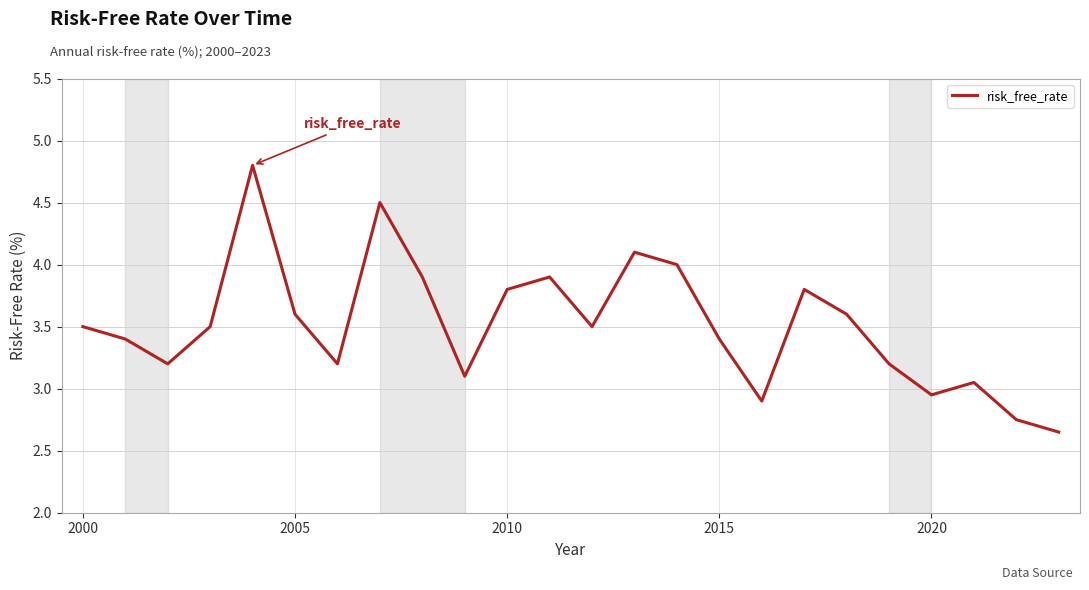

What is the greatest value displayed?

4.8